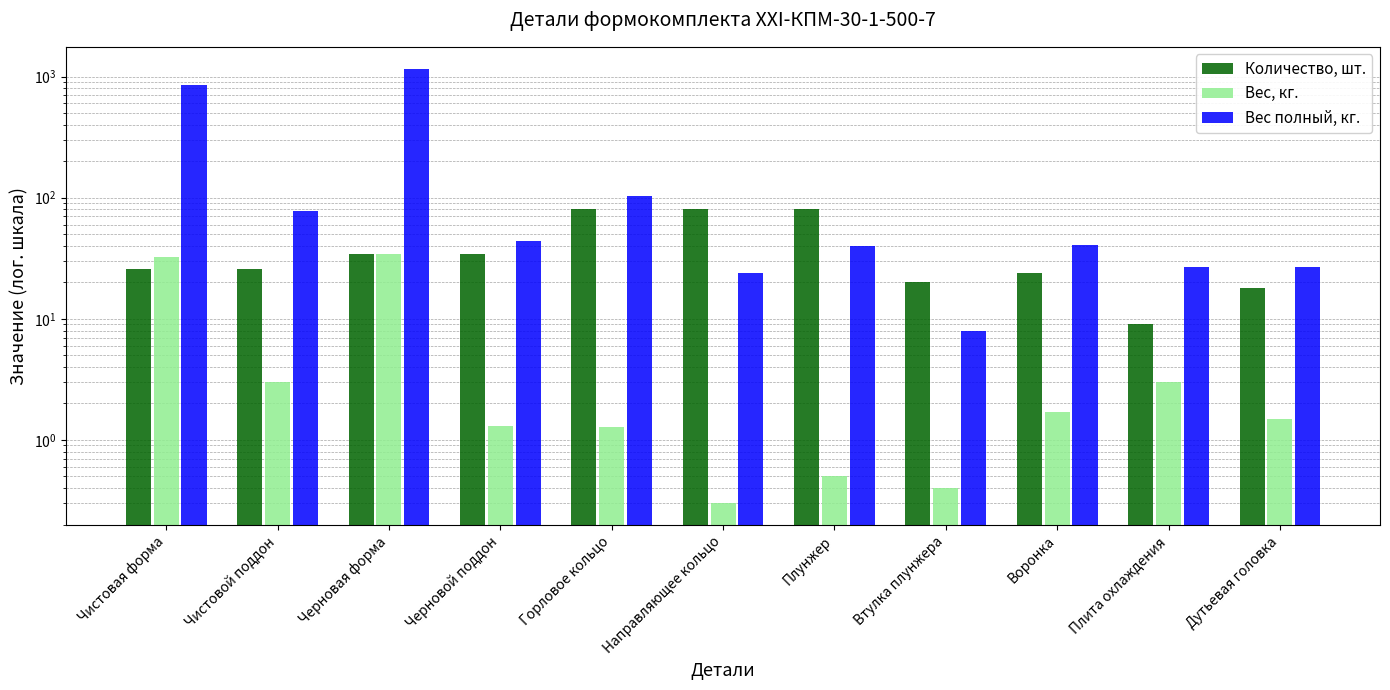

Rank the categories by Количество, шт. value from lowest to highest.

Плита охлаждения, Дутьевая головка, Втулка плунжера, Воронка, Чистовая форма, Чистовой поддон, Черновая форма, Черновой поддон, Горловое кольцо, Направляющее кольцо, Плунжер